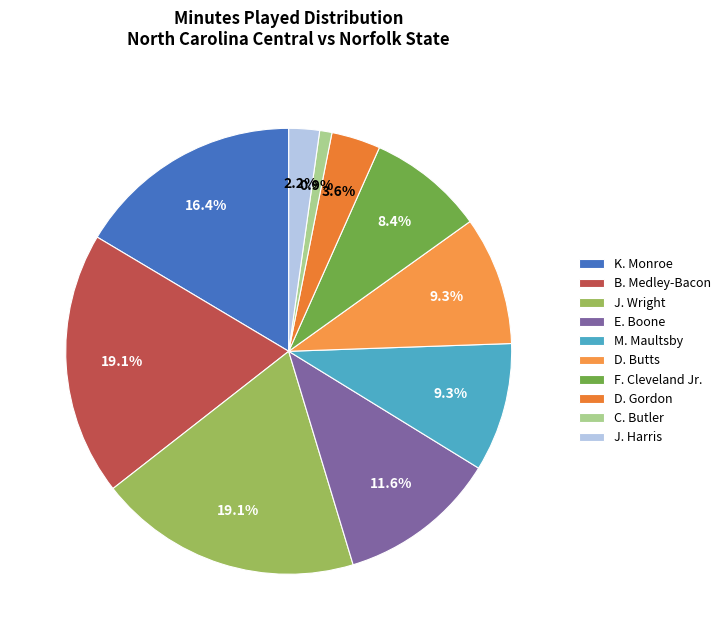

Do C. Butler and B. Medley-Bacon together represent more than half of the pie?

No